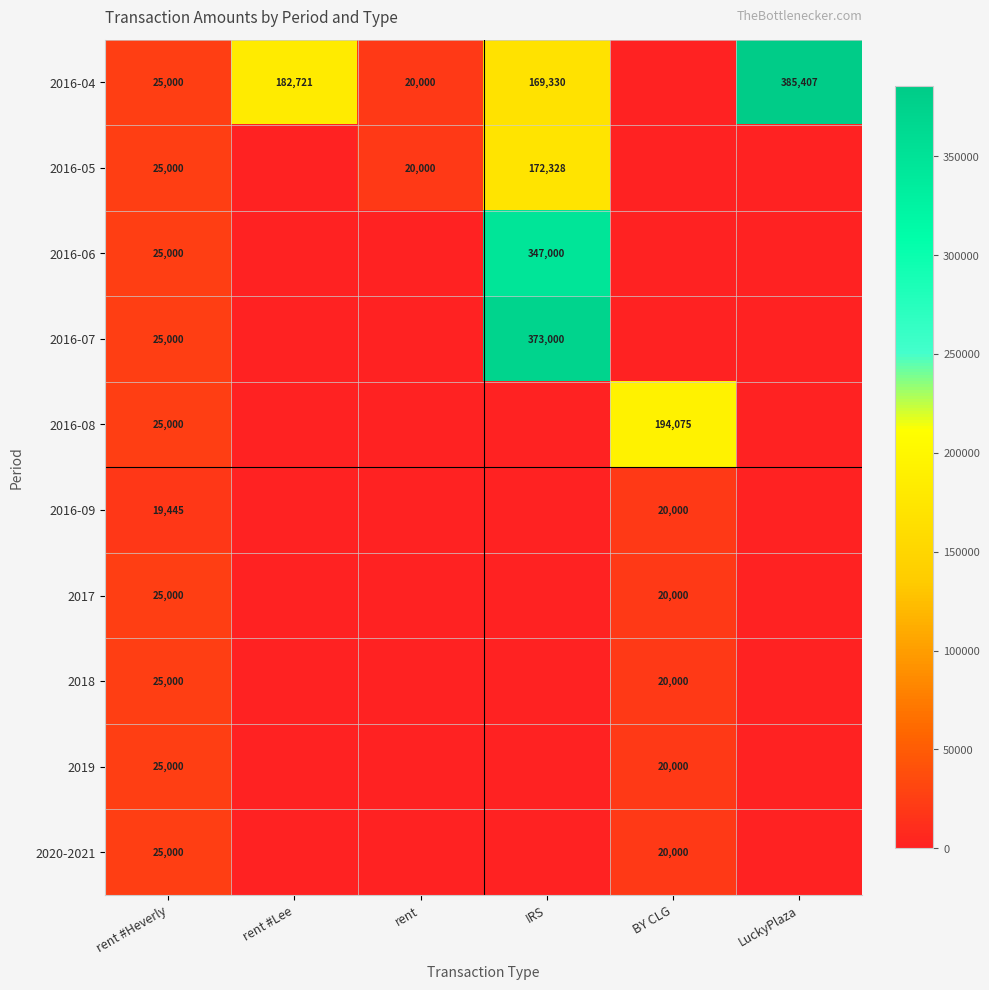

Is it true that 2016-08 equals 71597.4 at BY CLG?

False